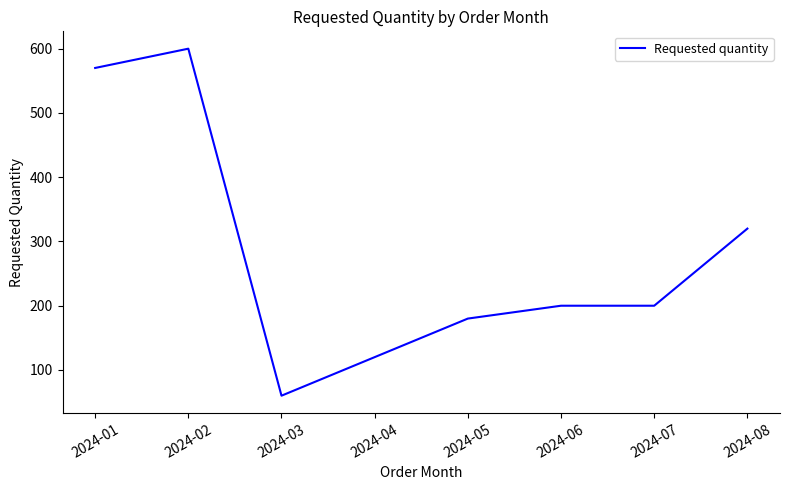

The value at 2024-02 is 172. True or false?

False